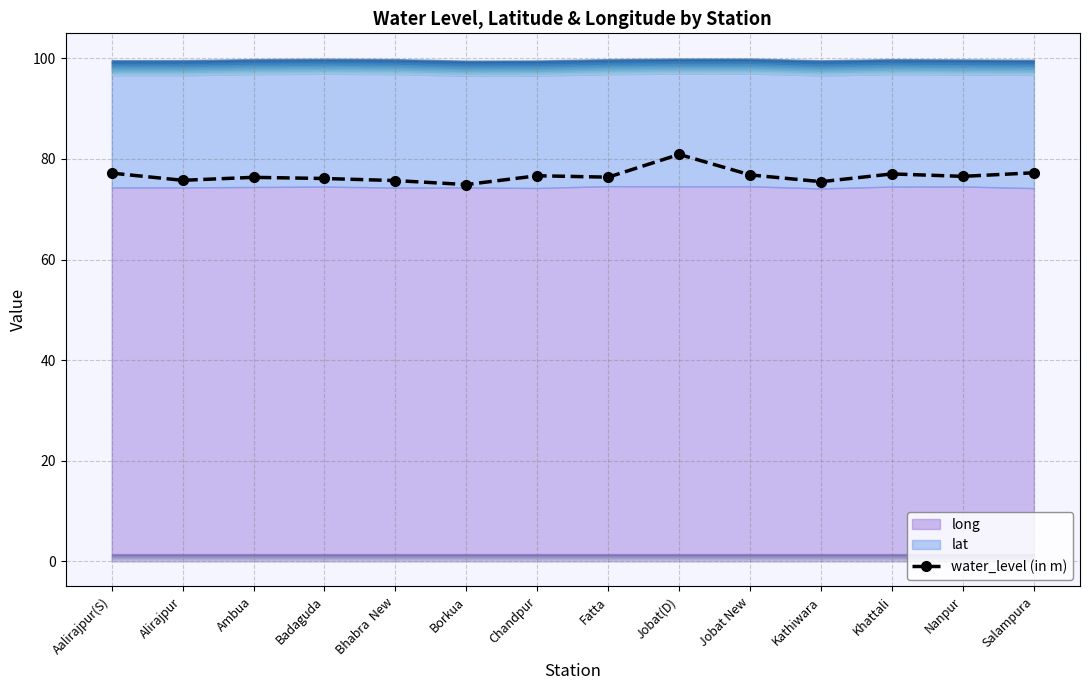

The value of water_level (in m) at Jobat(D) is 80.9. True or false?

True